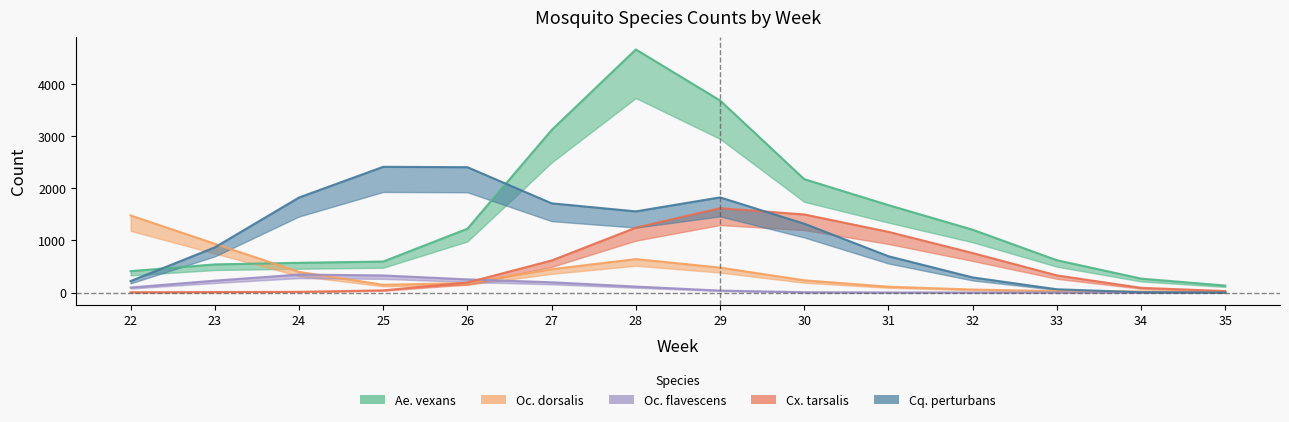

In Oc. dorsalis, how many points are higher than both neighbors (excluding endpoints)?

1